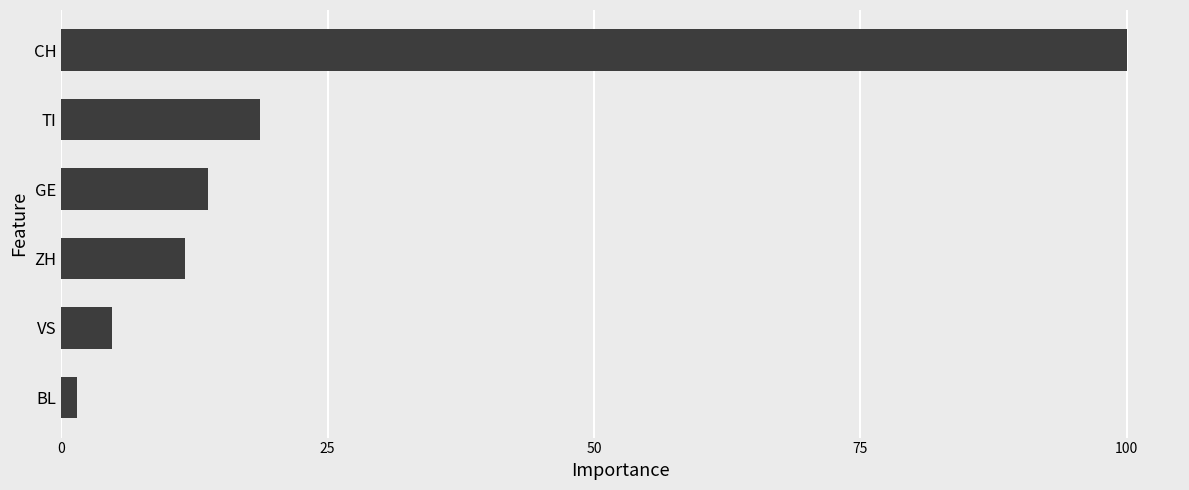

Are the bars grouped side by side (vs. stacked)?

No